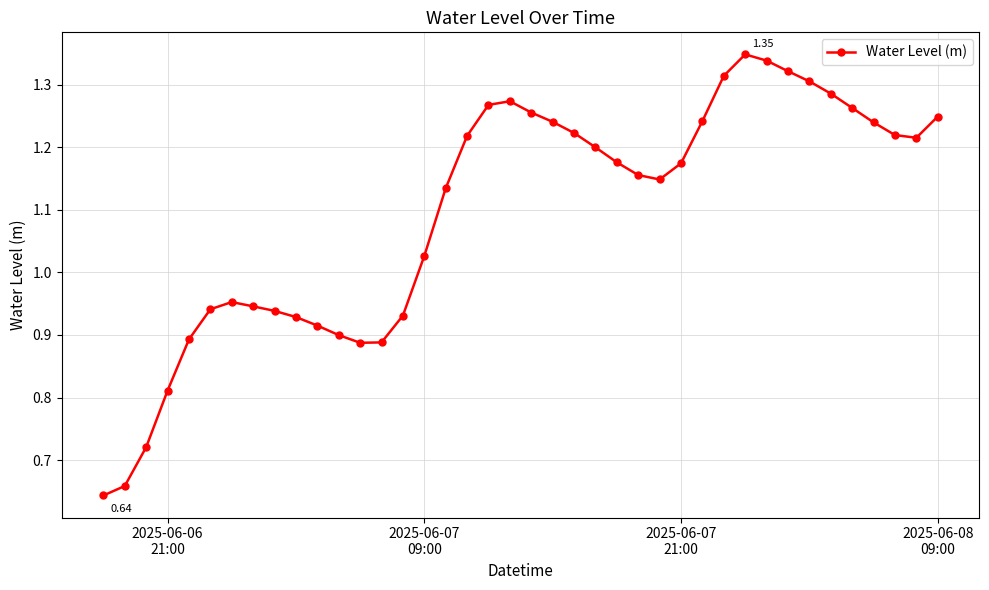

How many data points are less than 1?

15